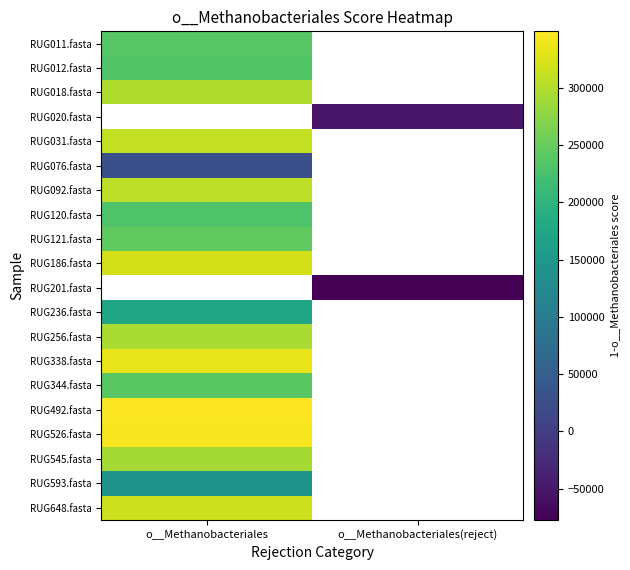

The RUG012.fasta series shows 115537.5 at o__Methanobacteriales. True or false?

False